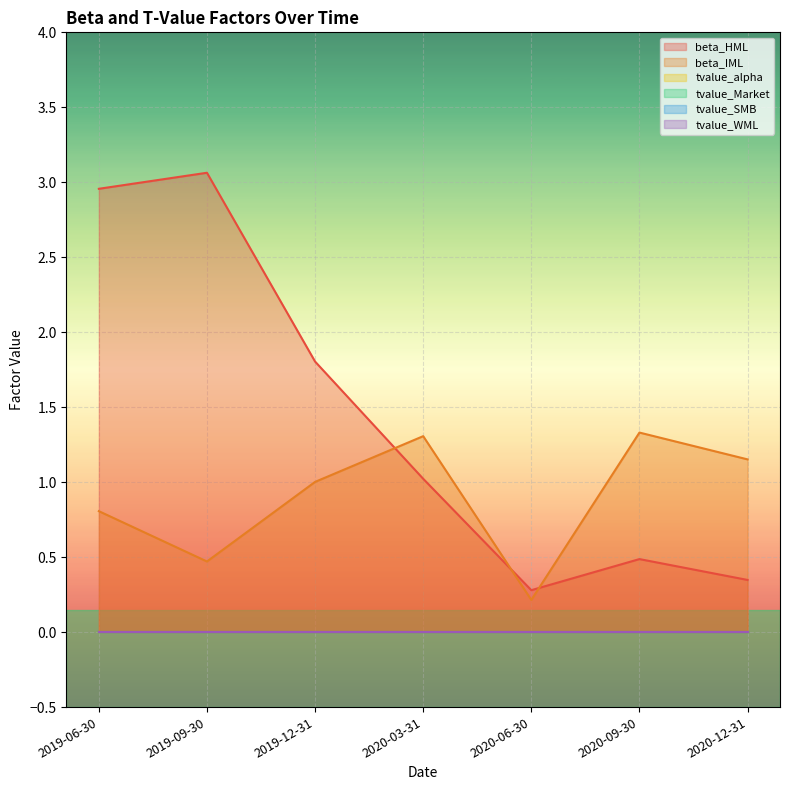

Which category has the highest value in the beta_HML series?

2019-09-30